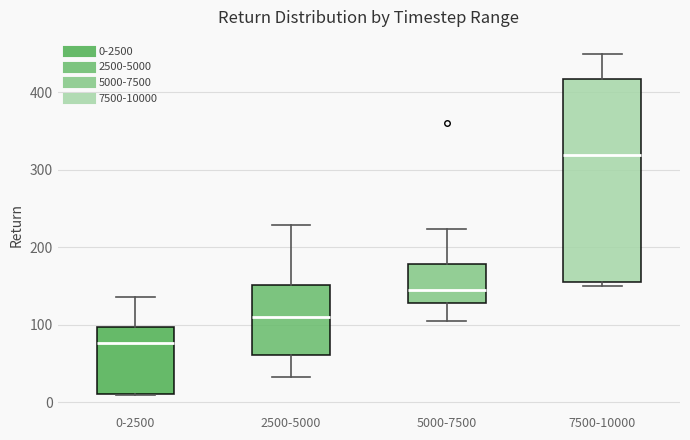

Reading left to right, read every box against the y-axis: the position of its median line, the range the box covers, and the ends of its whiskers. The values are not printed on the chart, so give them approximately, as read against the axis.

0-2500: median 80, box 10 to 100, whiskers 10 to 140
2500-5000: median 110, box 60 to 150, whiskers 30 to 230
5000-7500: median 140, box 130 to 180, whiskers 100 to 220
7500-10000: median 320, box 150 to 420, whiskers 150 (just below the box's lower edge) to 450